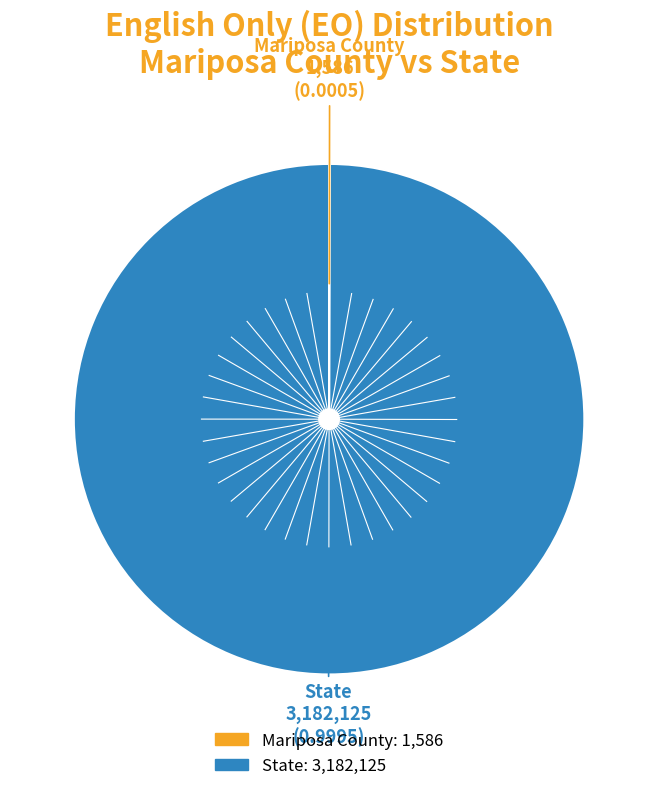

Is there any slice that represents more than half of the pie?

Yes